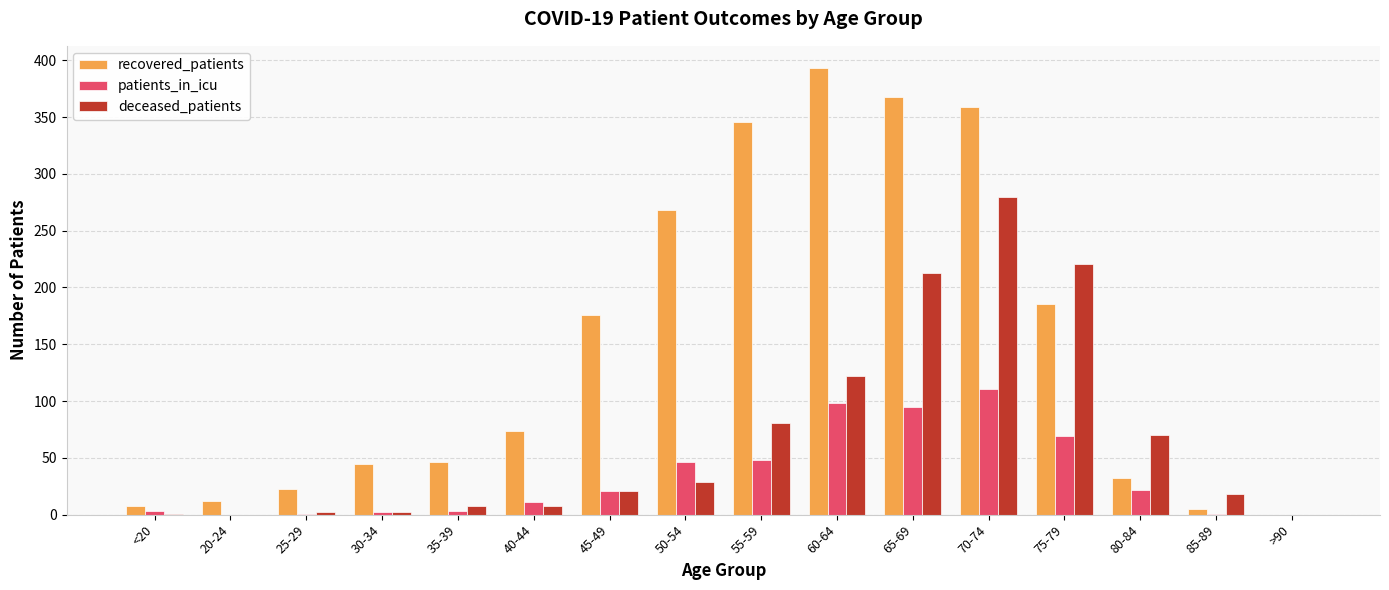

The patients_in_icu series shows 11 at 40-44. True or false?

True